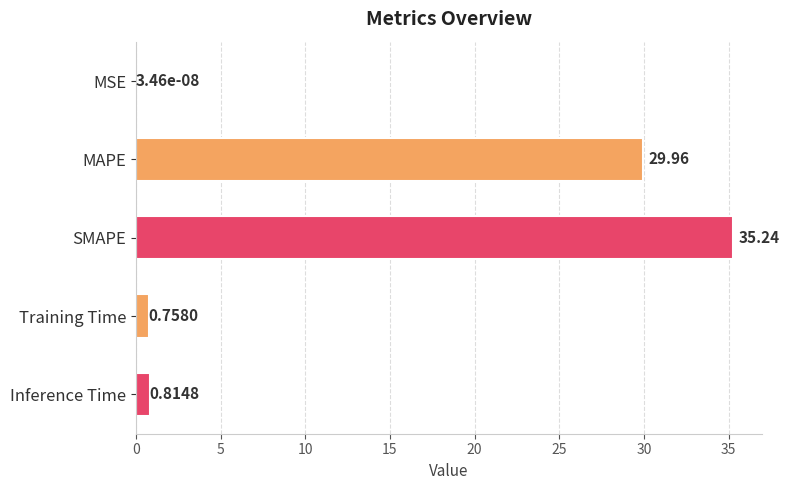

What is the change in value from MSE to Inference Time?

+0.8